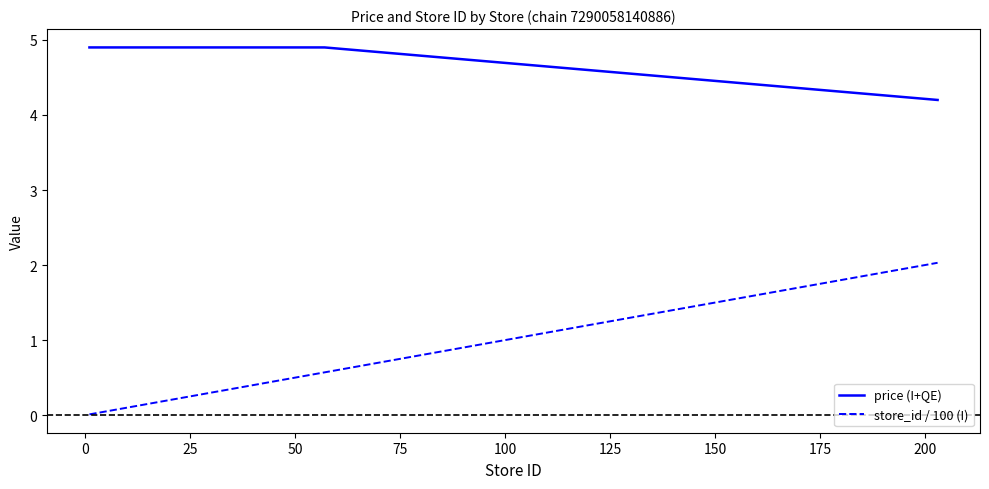

List the series in order of their overall mean, lowest first.

store_id / 100 (I), price (I+QE)